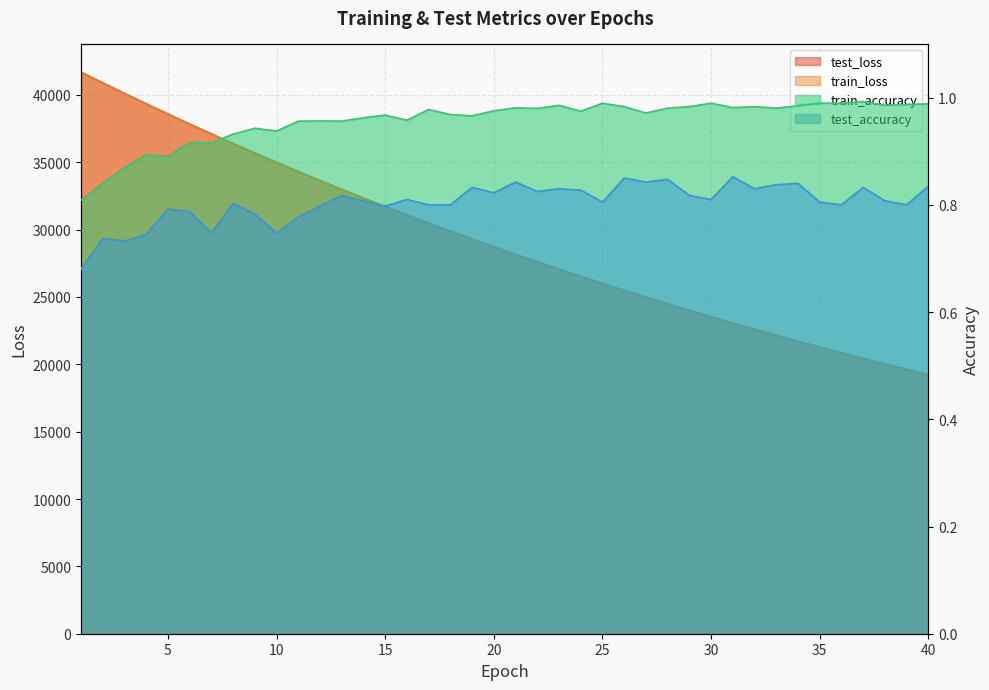

True or false: test_loss has a value of 35676.5 at 9.

True